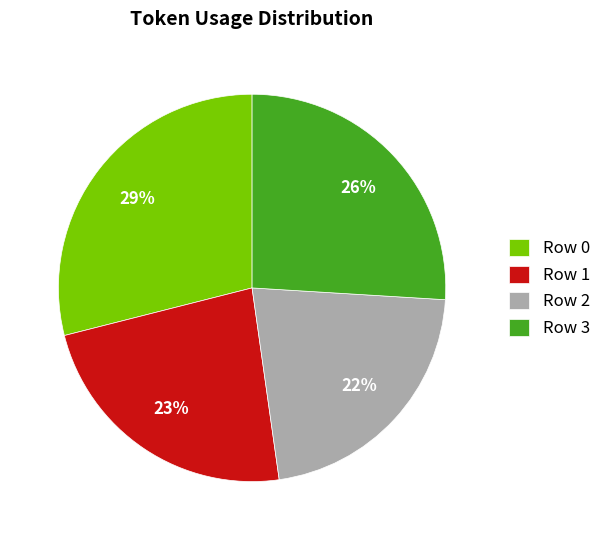

Rank the categories by value from highest to lowest.

Row 0, Row 3, Row 1, Row 2